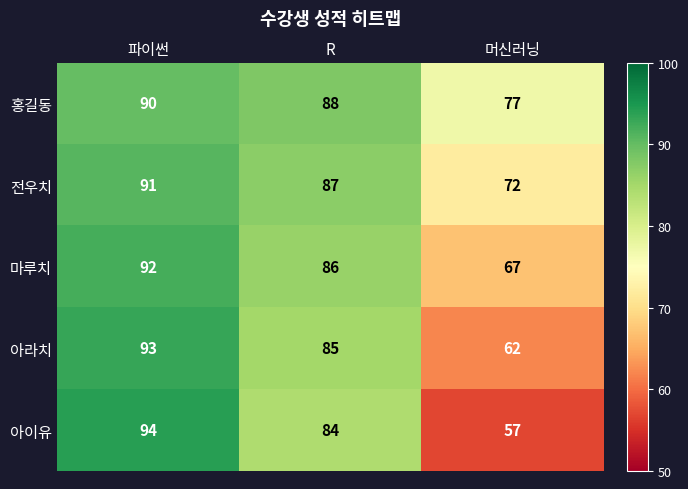

What is the minimum value for 아이유?

57